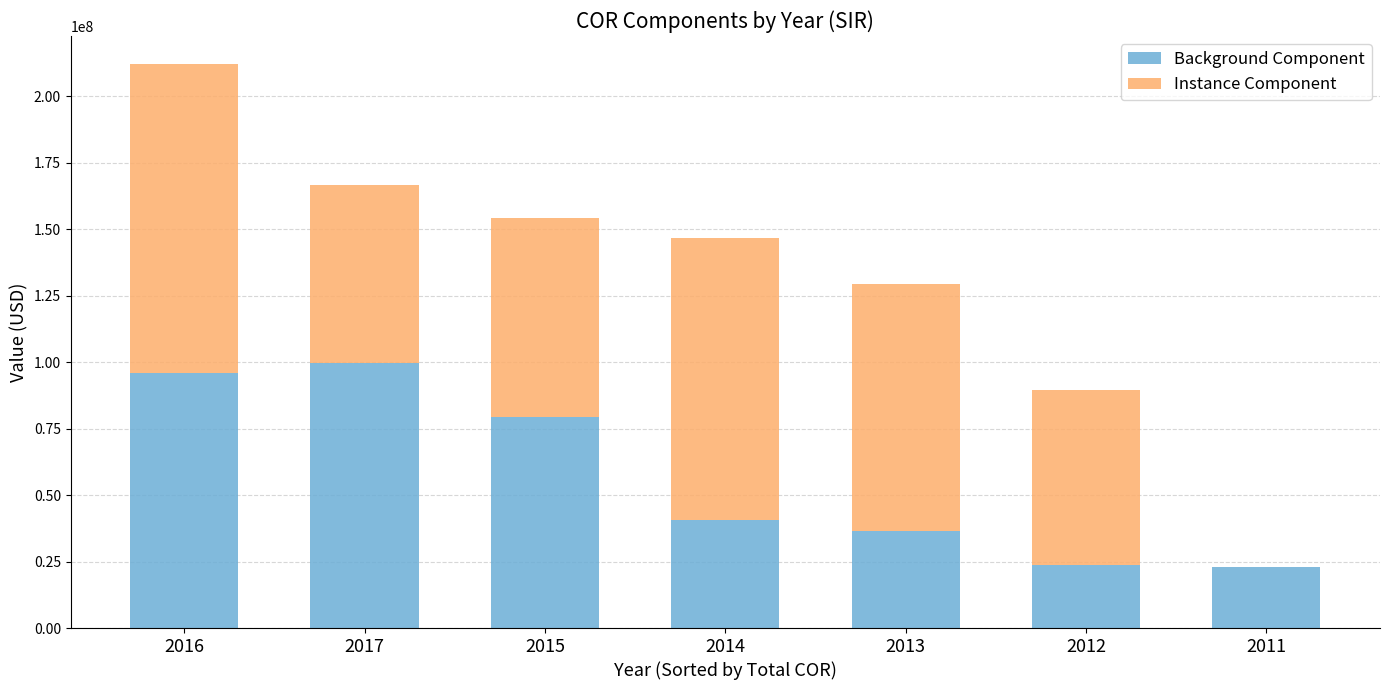

At which category is the sum across all series the highest?

2016